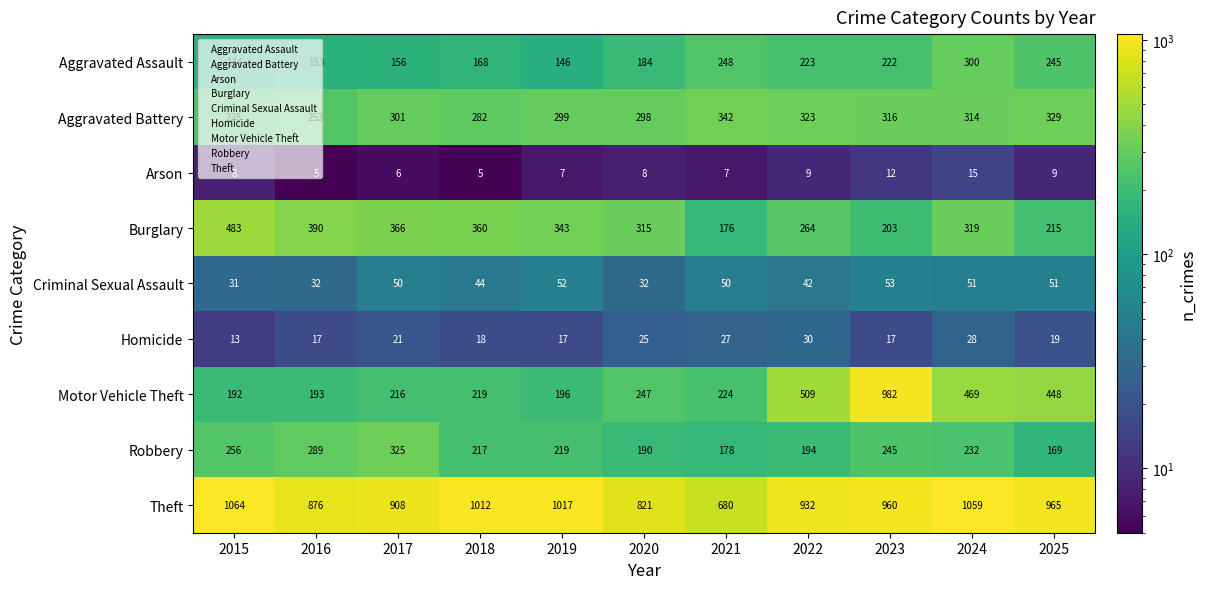

Rank the series at 2016 from highest to lowest value.

Theft, Burglary, Robbery, Aggravated Battery, Motor Vehicle Theft, Aggravated Assault, Criminal Sexual Assault, Homicide, Arson